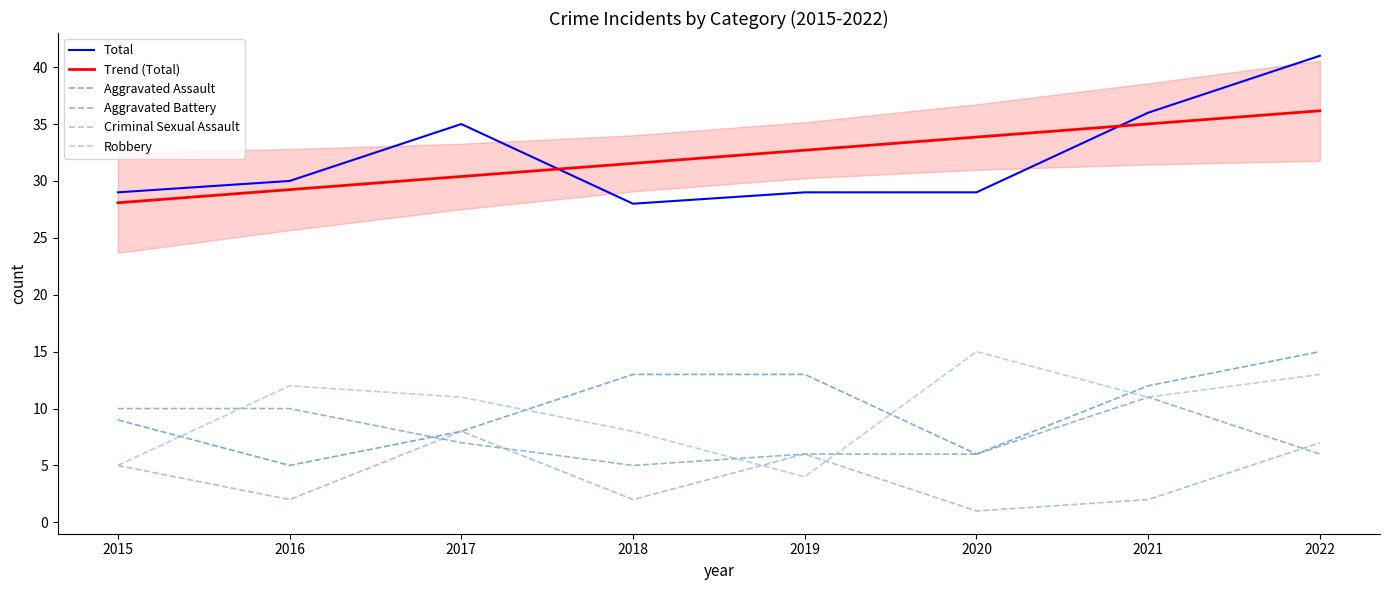

Reading right to left, extract all data points from this chart.

Total: 41.0	36.0	29.0	29.0	28.0	35.0	30.0	29.0
Trend (Total): 36.2	35.0	33.9	32.7	31.5	30.4	29.2	28.1
Aggravated Assault: 15.0	12.0	6.0	13.0	13.0	8.0	5.0	9.0
Aggravated Battery: 6.0	11.0	6.0	6.0	5.0	7.0	10.0	10.0
Criminal Sexual Assault: 7.0	2.0	1.0	6.0	2.0	8.0	2.0	5.0
Robbery: 13.0	11.0	15.0	4.0	8.0	11.0	12.0	5.0